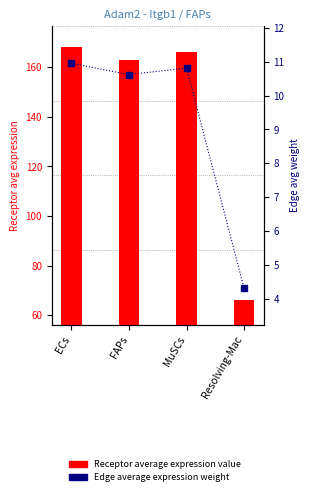

The Edge average expression weight series shows 7.4 at Resolving-Mac. True or false?

False